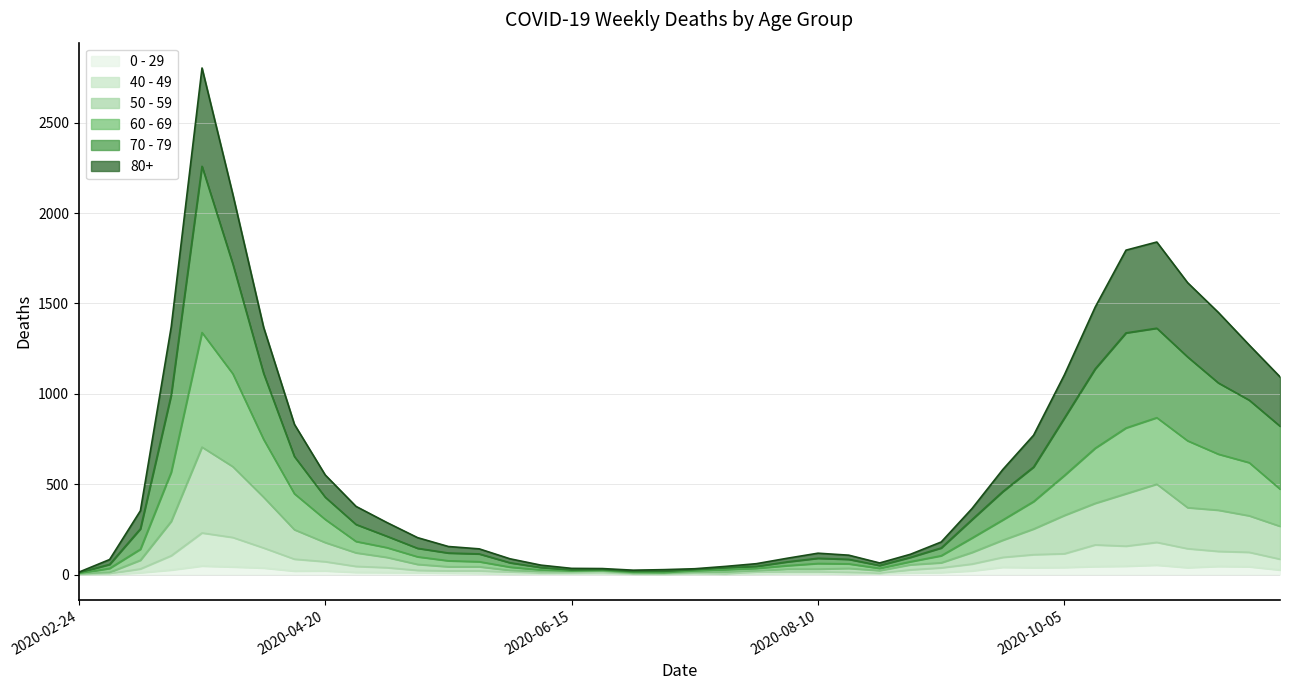

What is the sum of all 60 - 69 values?

12193